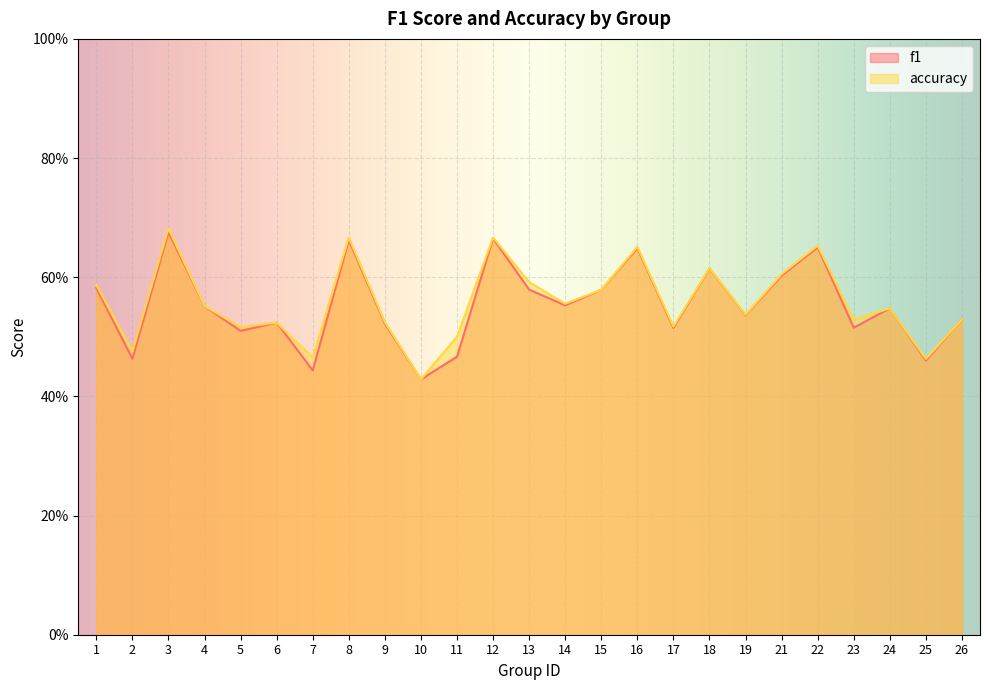

Where is the first local maximum for accuracy?

3